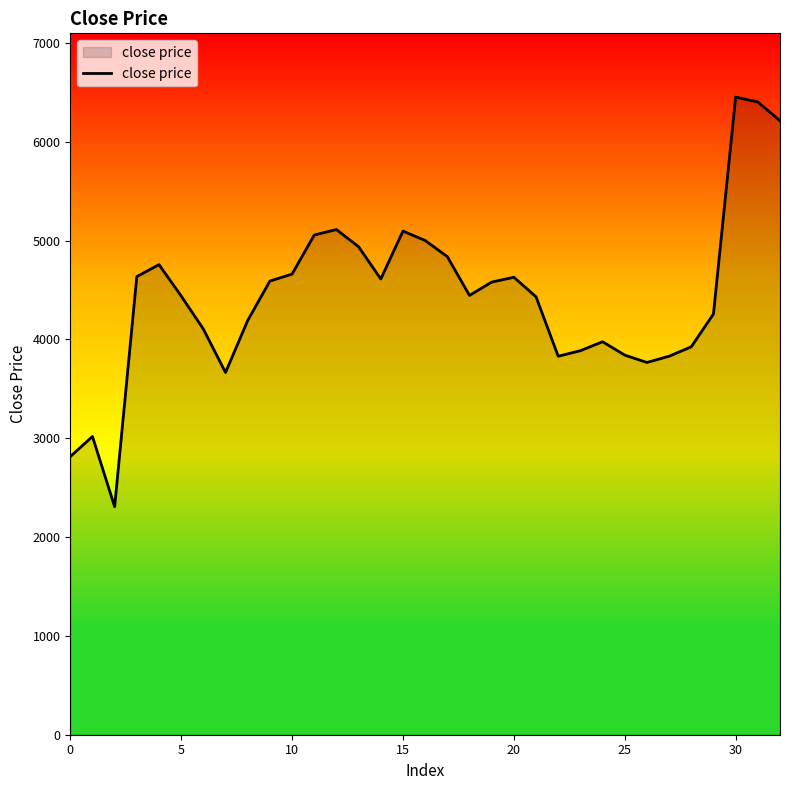

What is the greatest value displayed?

6451.0